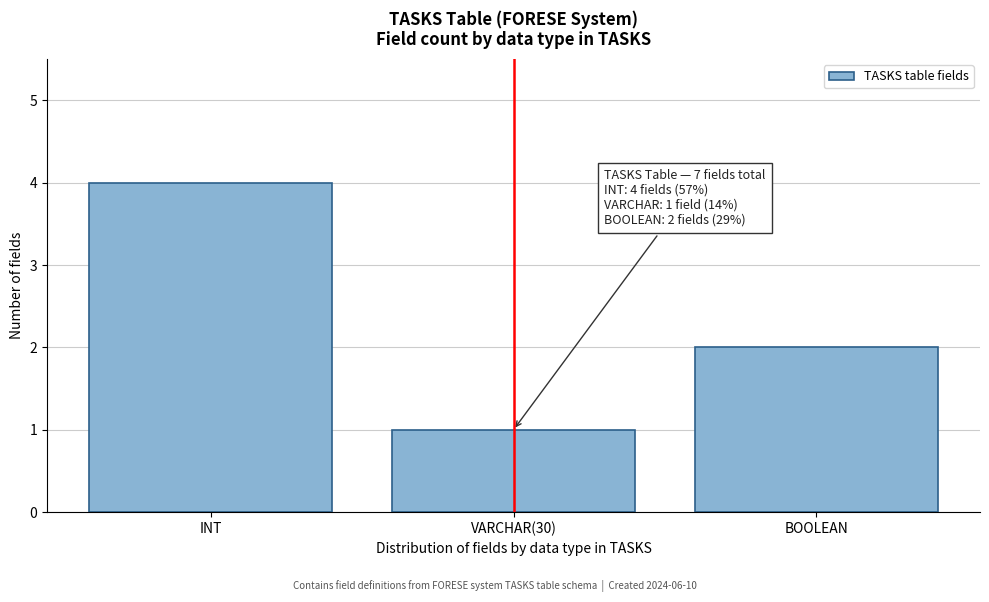

Reading right to left, what are all the values shown in this chart?

BOOLEAN=2	VARCHAR(30)=1	INT=4